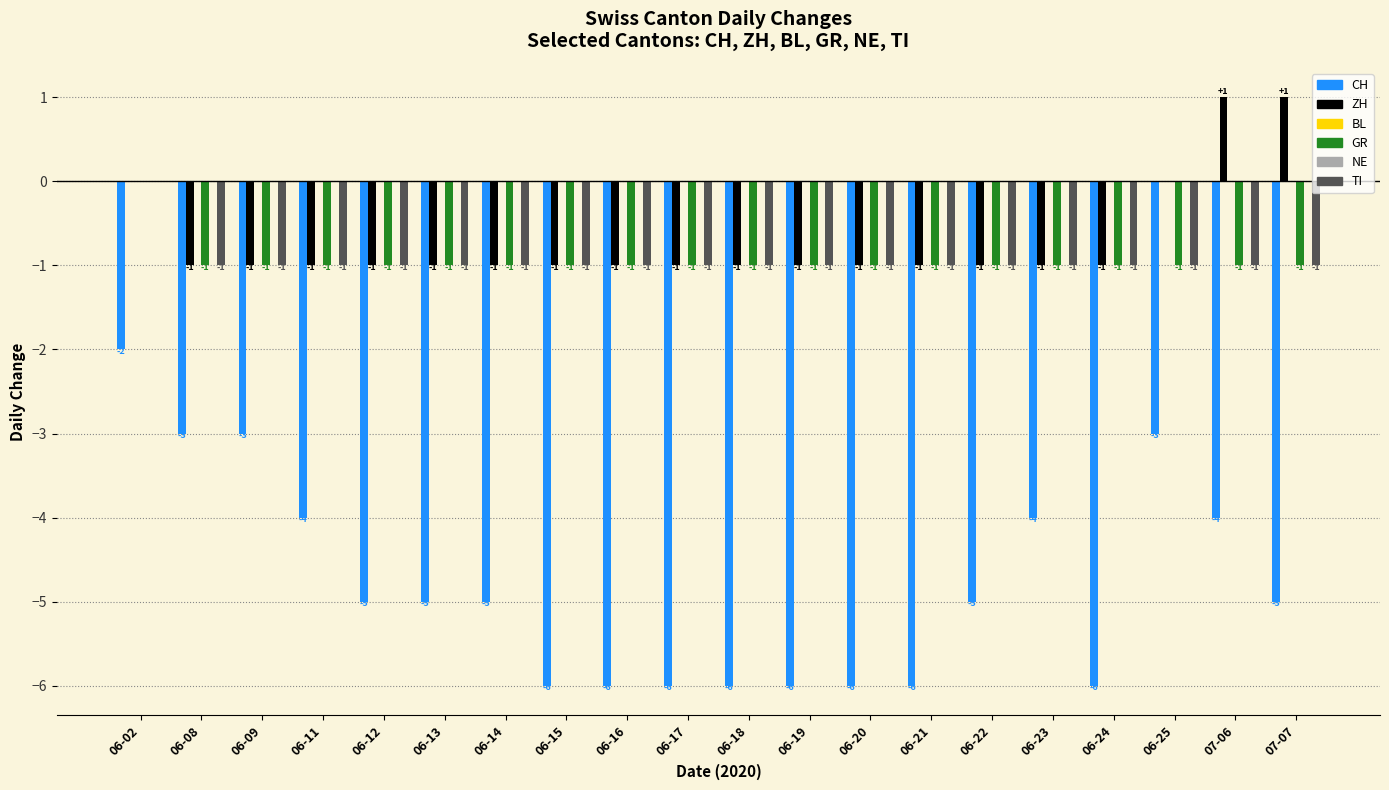

What position from the left is 06-25?

18